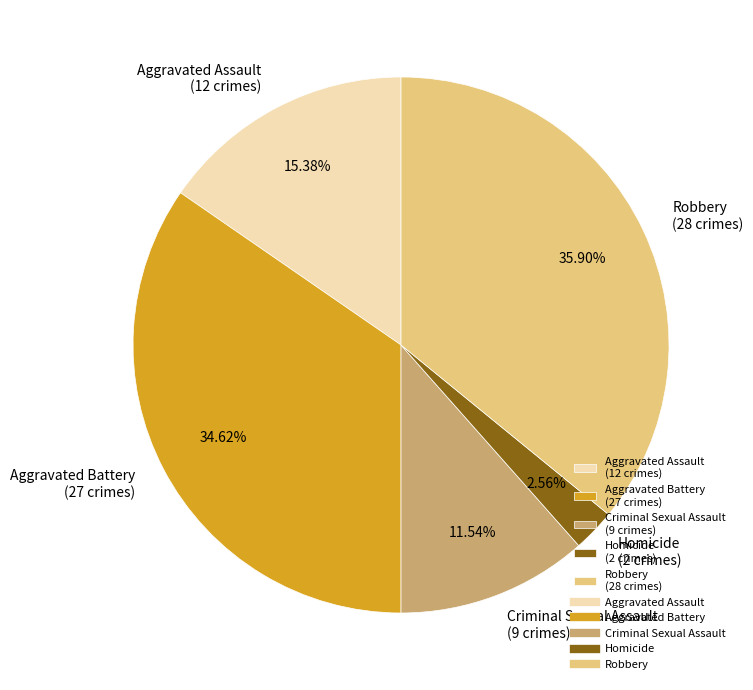

To the nearest percent, what percentage of the pie is Robbery?

36%